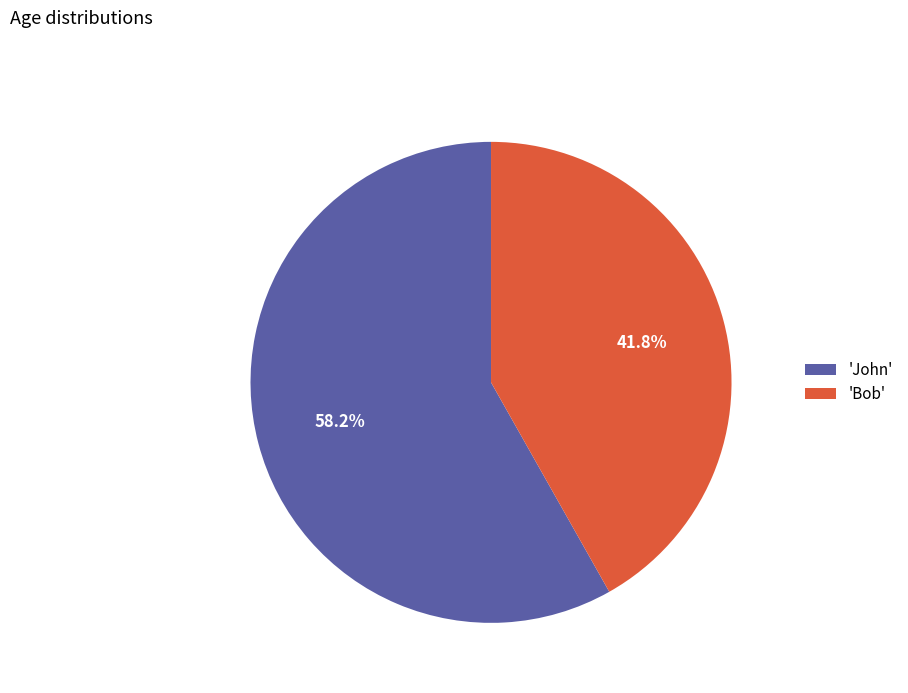

Rank the categories by value from highest to lowest.

'John', 'Bob'